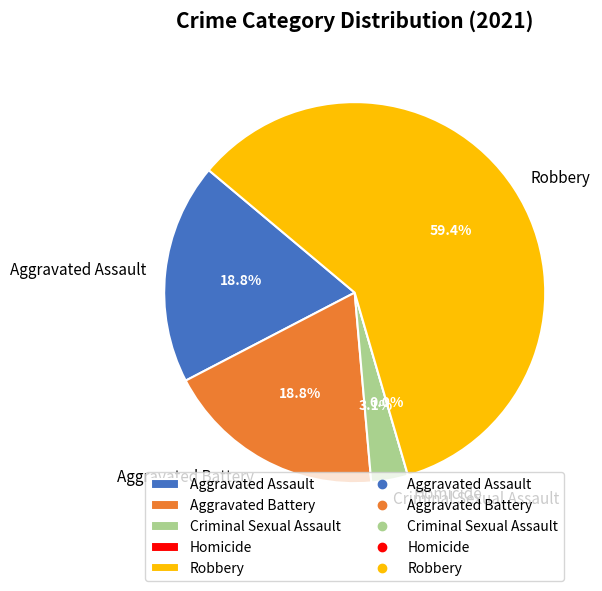

How many segments does this pie chart have?

5